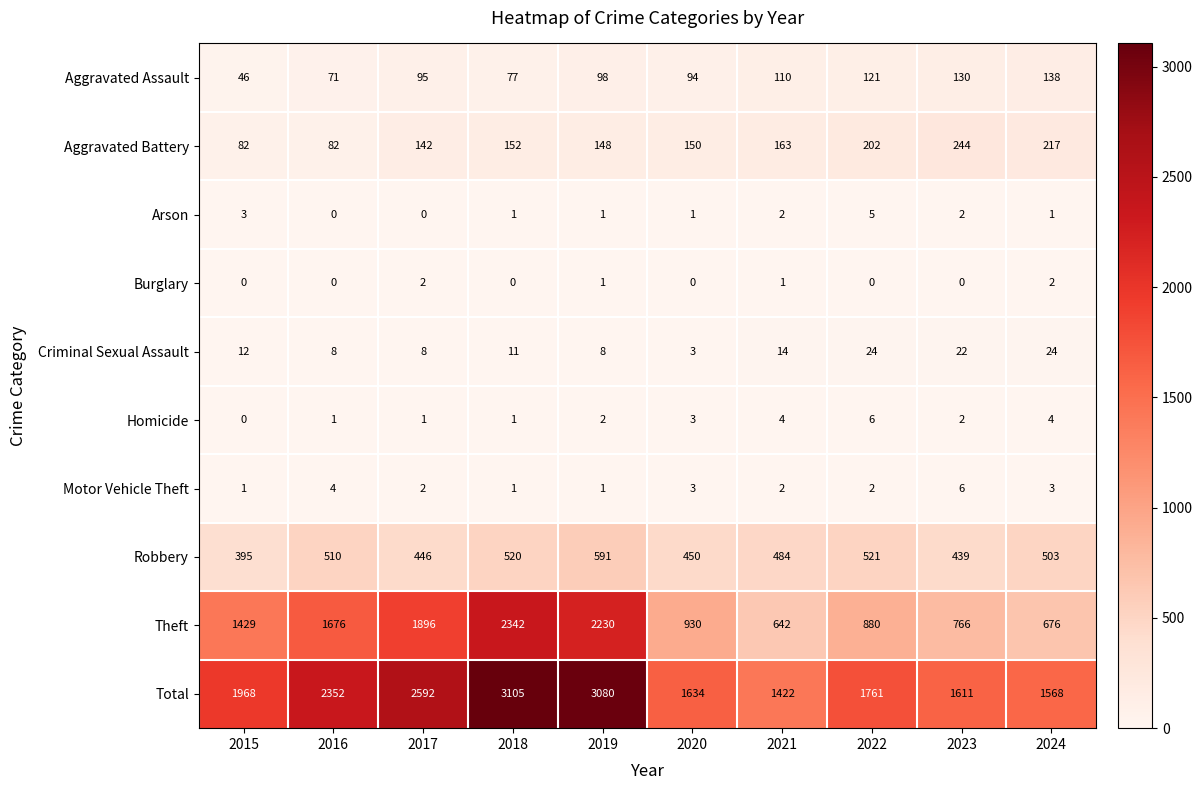

Which series has the widest spread of values?

Theft